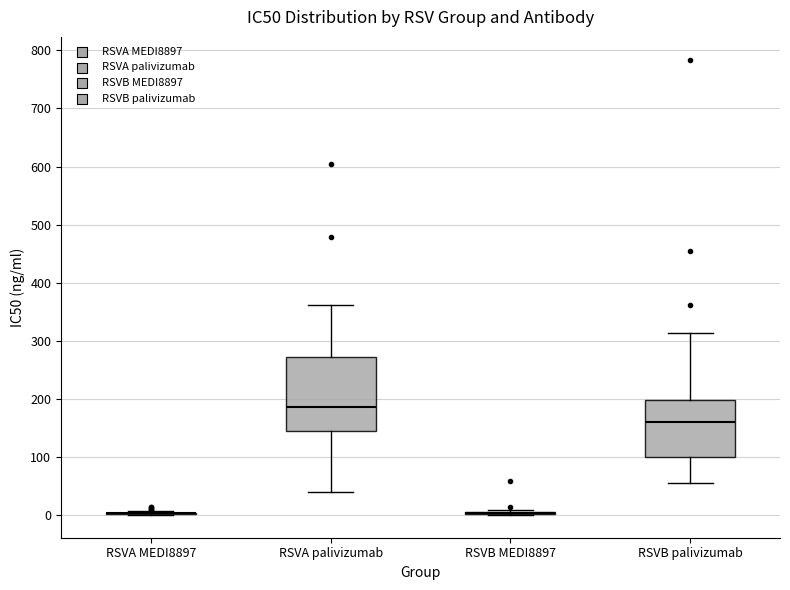

Reading left to right, transcribe this box plot: for each box, give where its median line is, the range the box spans, and where its two whiskers end, as read against the y-axis. The values are not printed on the chart, so give them approximately, as read against the axis.

RSVA MEDI8897: box collapsed to a line at 0, whiskers 0 to 10
RSVA palivizumab: median 190, box 140 to 270, whiskers 40 to 360
RSVB MEDI8897: box collapsed to a line at 0, whiskers 0 to 10
RSVB palivizumab: median 160, box 100 to 200, whiskers 60 to 310